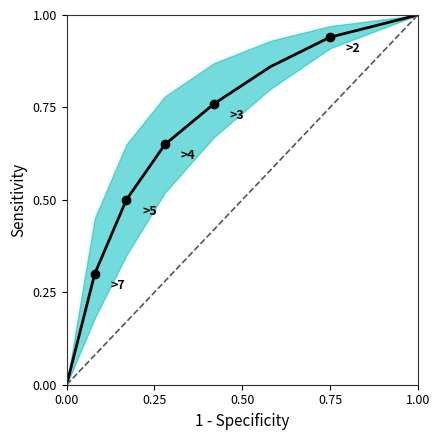

Count the number of categories in the chart.

8